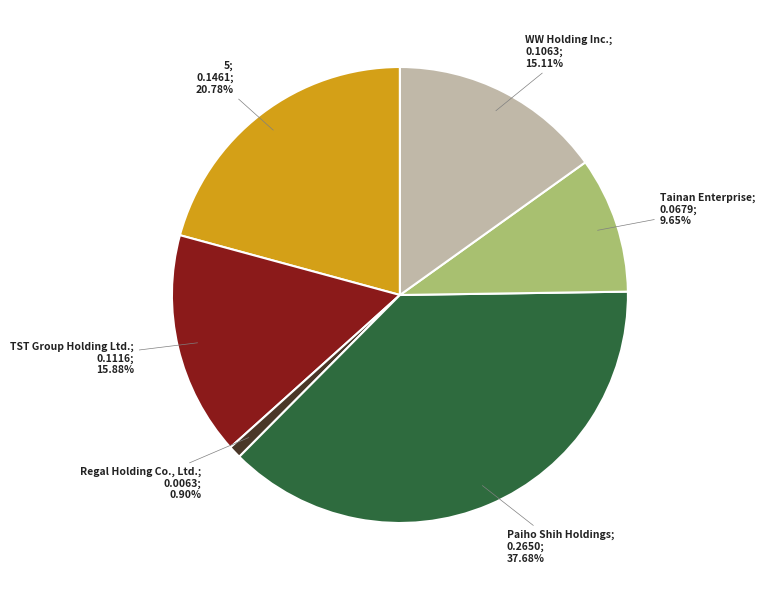

Does any single category account for the majority?

No